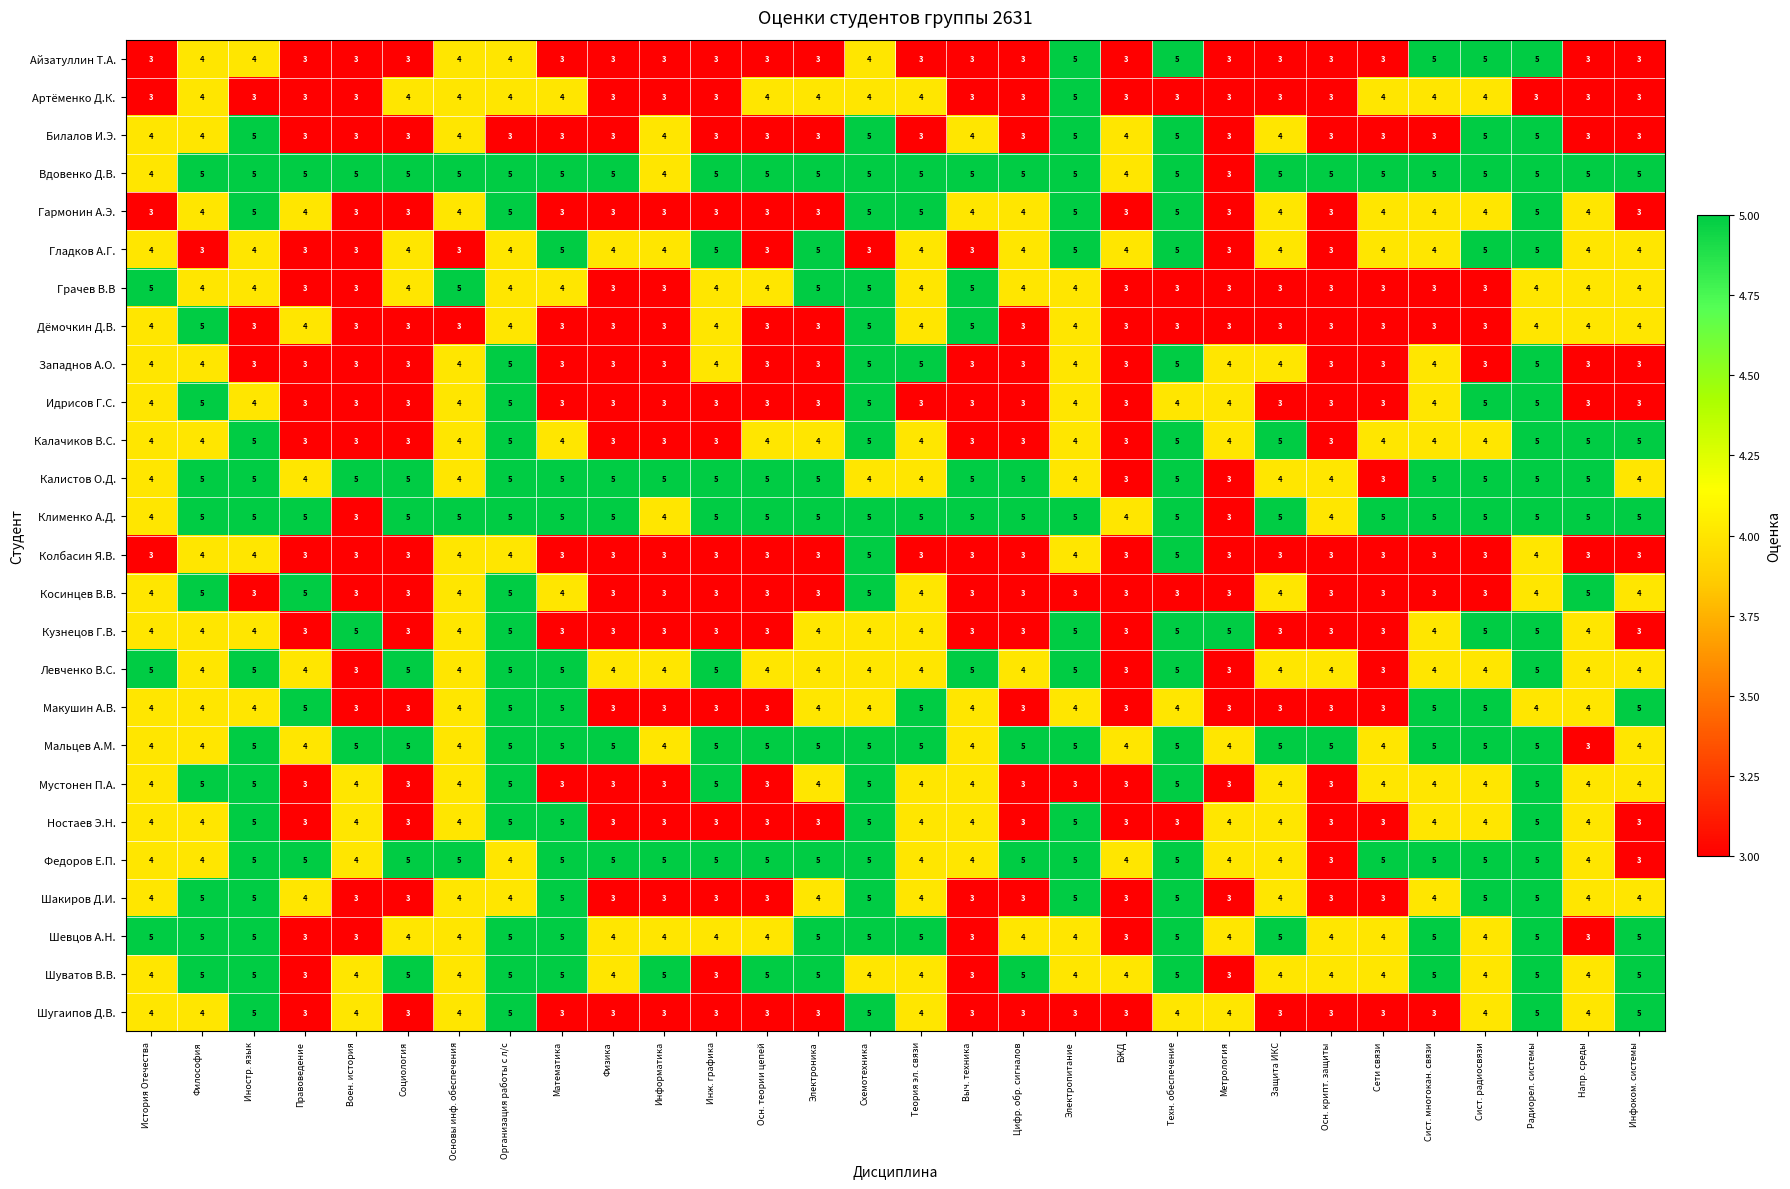

Which series has the largest total across all categories?

Вдовенко Д.В.